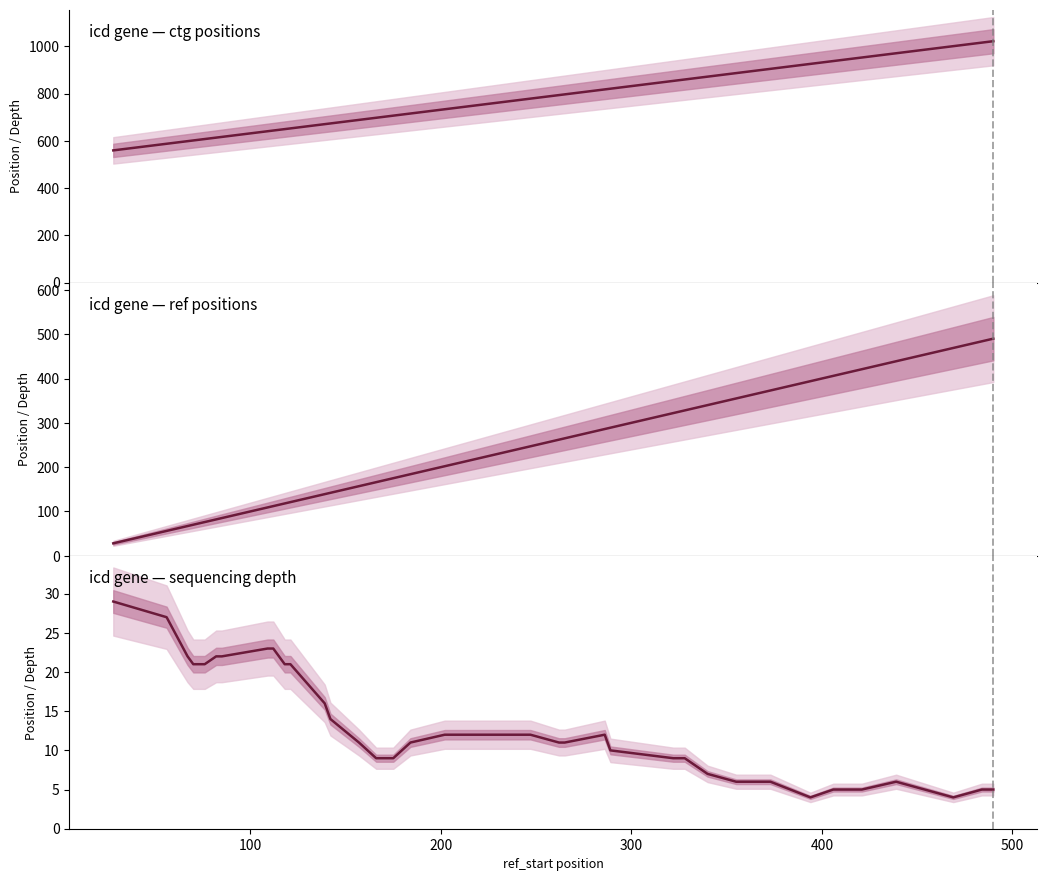

How many series are shown in this chart?

3